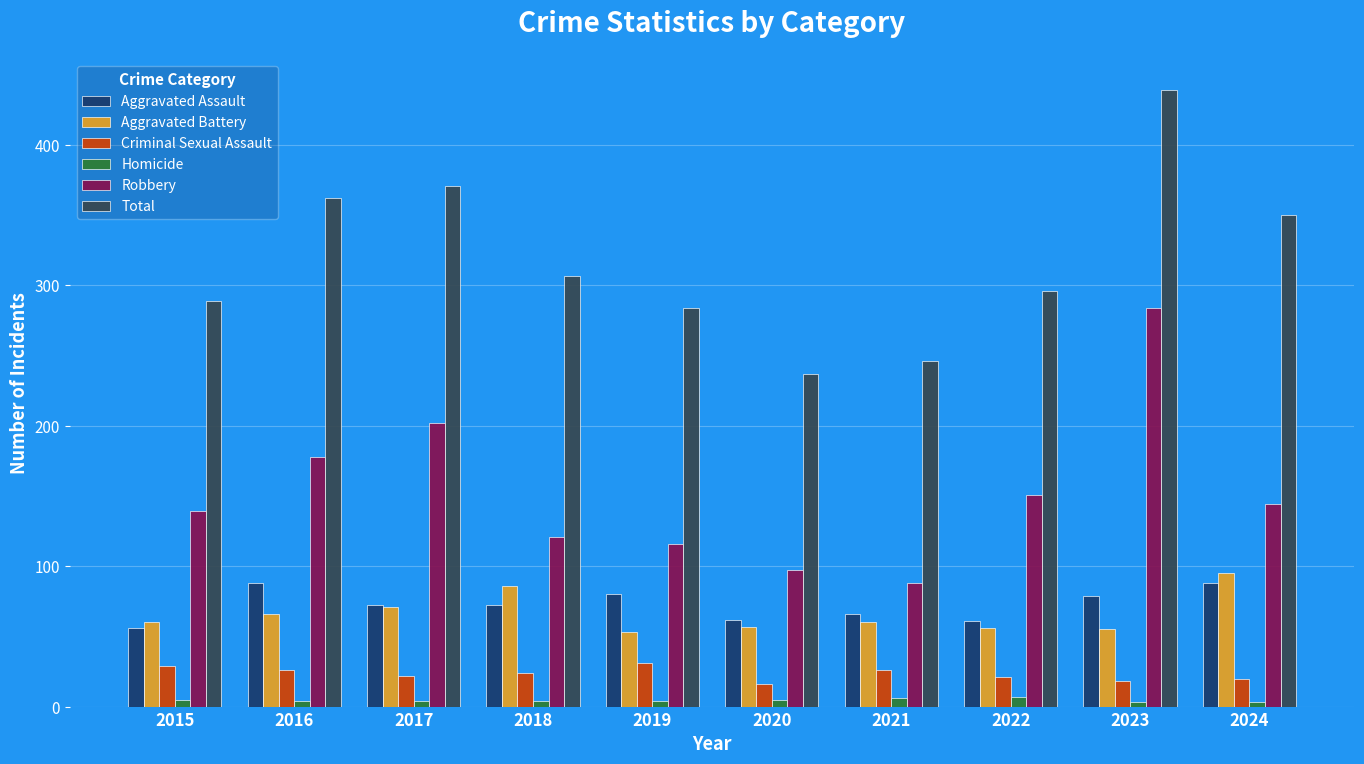

What is the difference between the second highest and second lowest values in the Criminal Sexual Assault series?

11